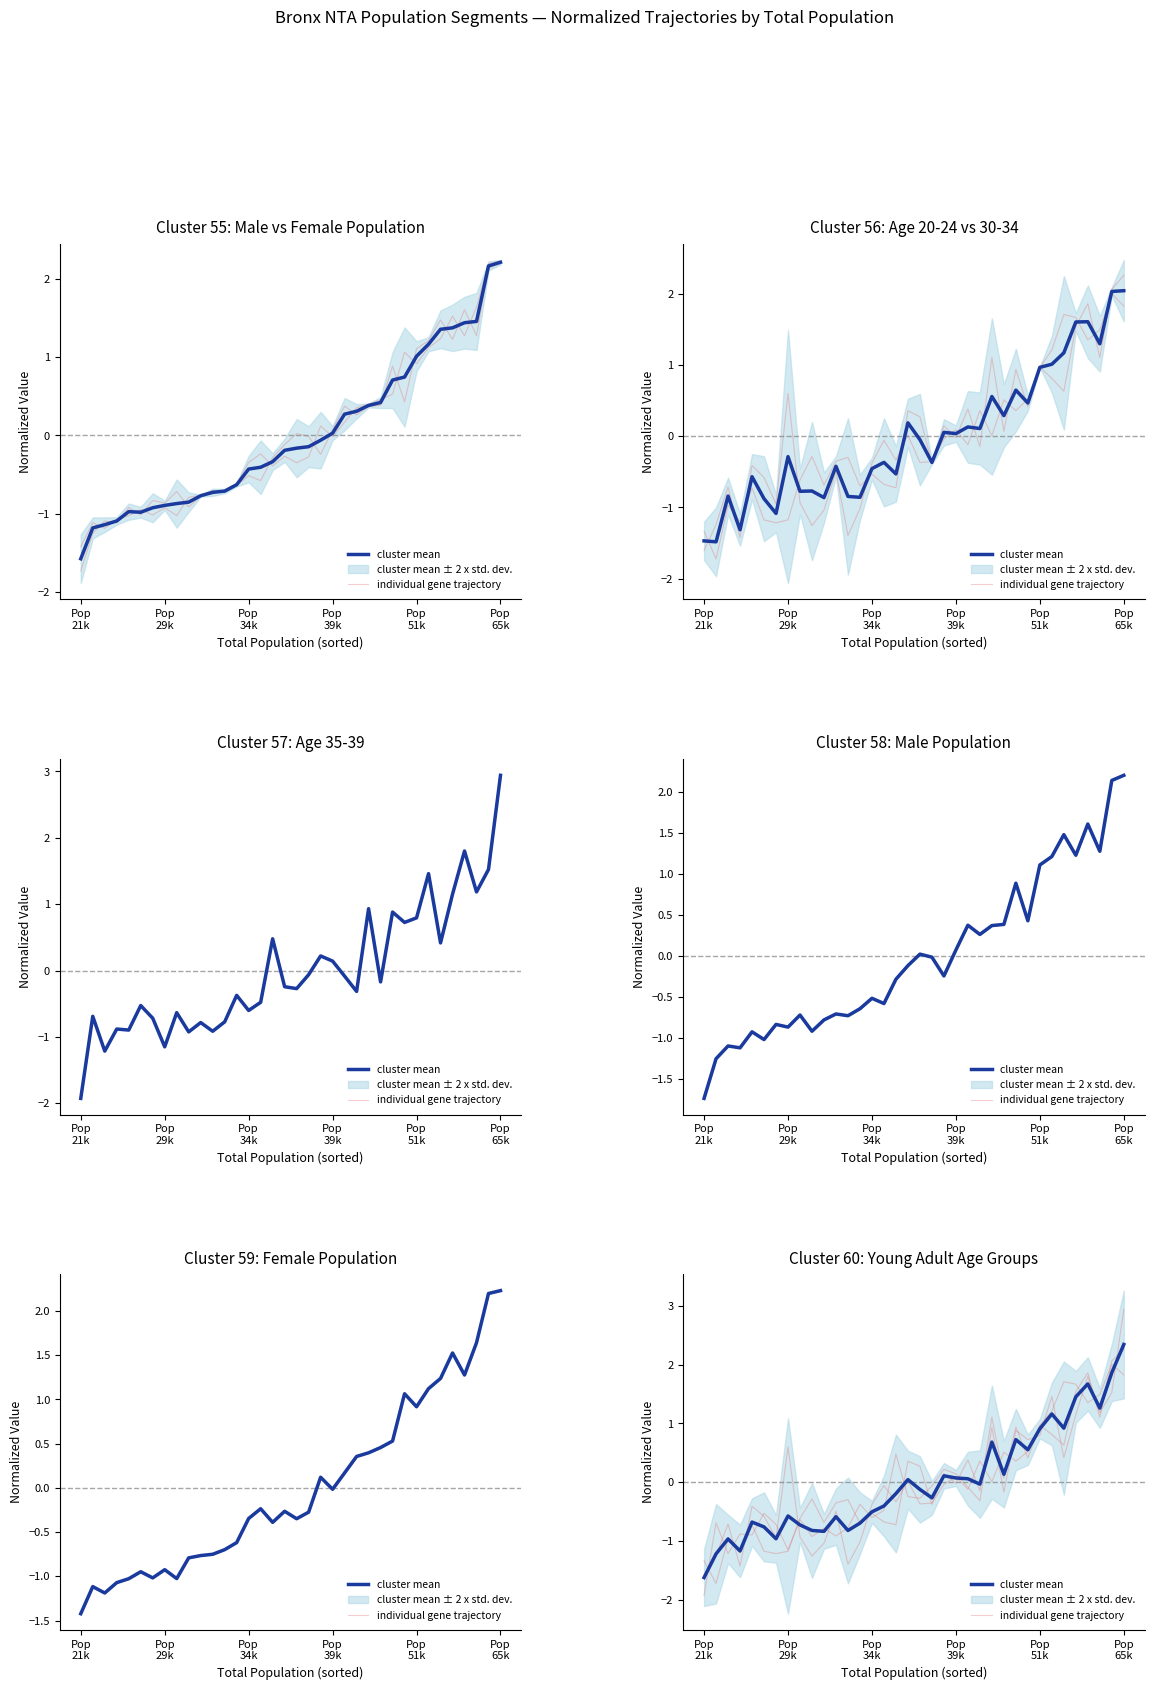

Which series ends up on top after the final intersection of individual gene trajectory and cluster mean?

cluster mean